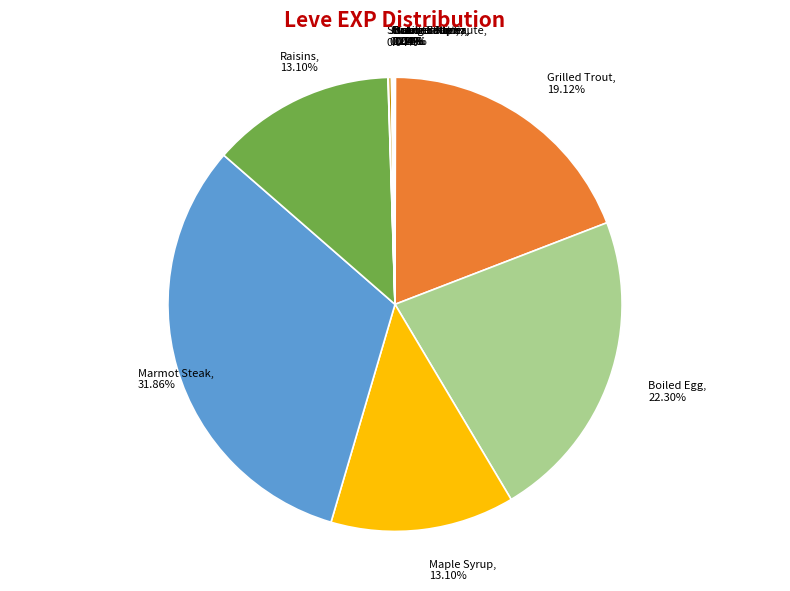

Which slice is the largest?

Marmot Steak